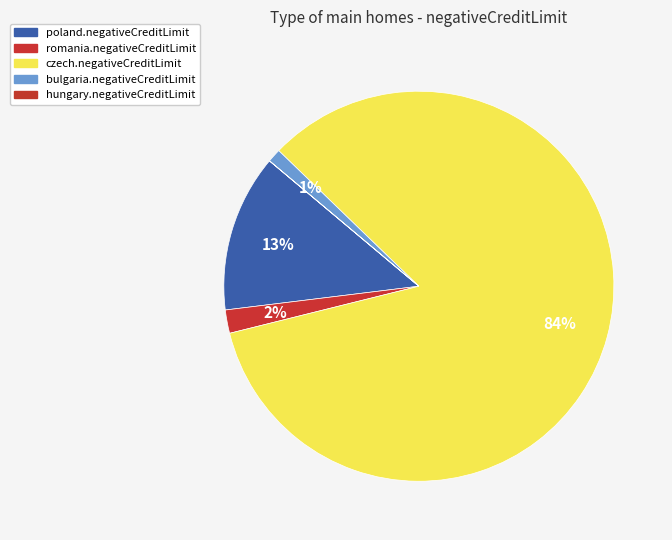

Which slice is the smallest?

hungary.negativeCreditLimit